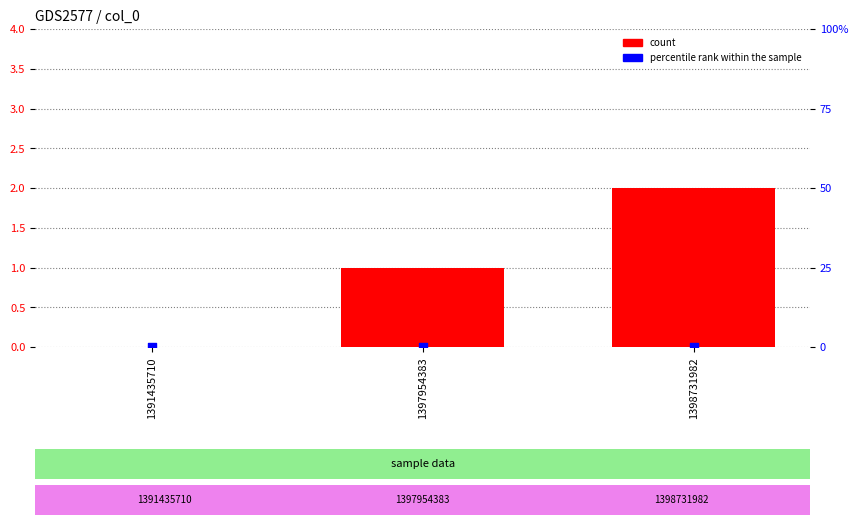

At how many categories does at least one series exceed 1?

1